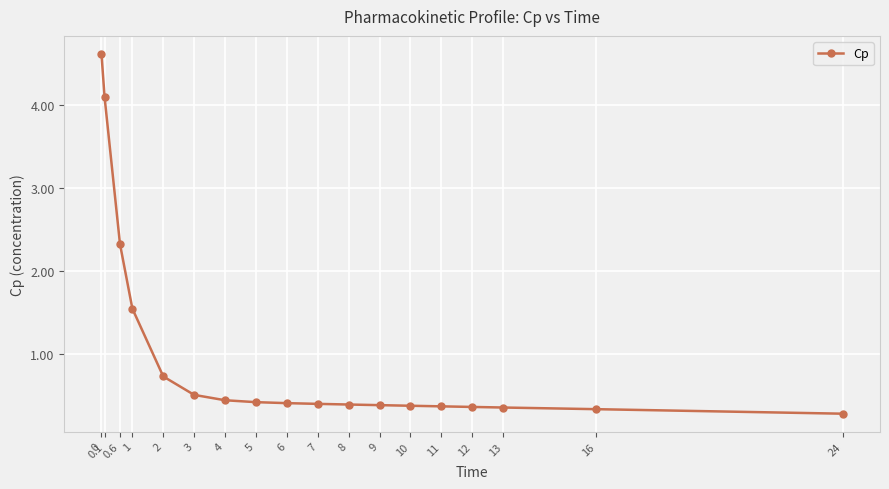

What is the greatest value displayed?

4.6